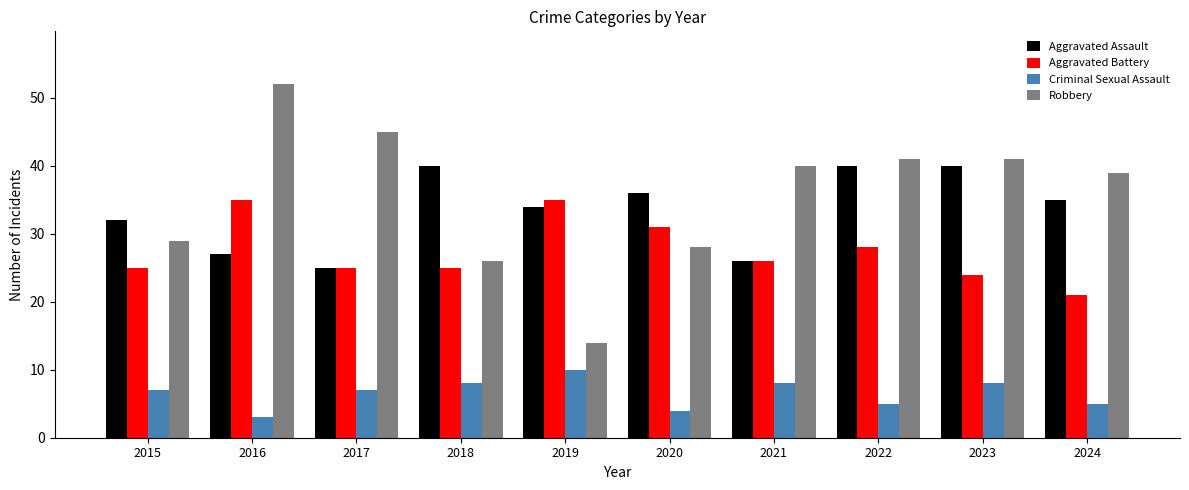

Count the number of data series in this chart.

4